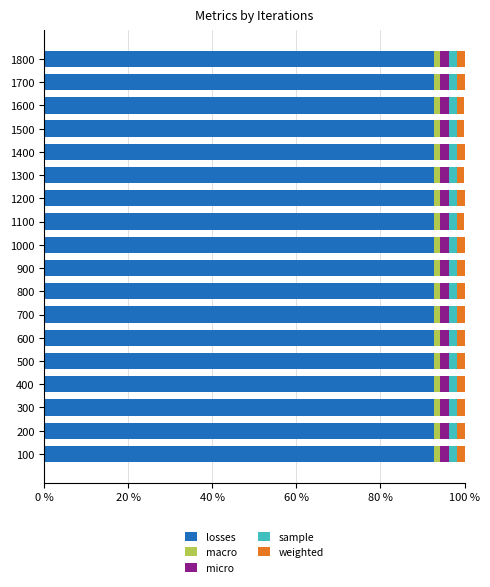

The losses series shows 156.8 at 1800. True or false?

False